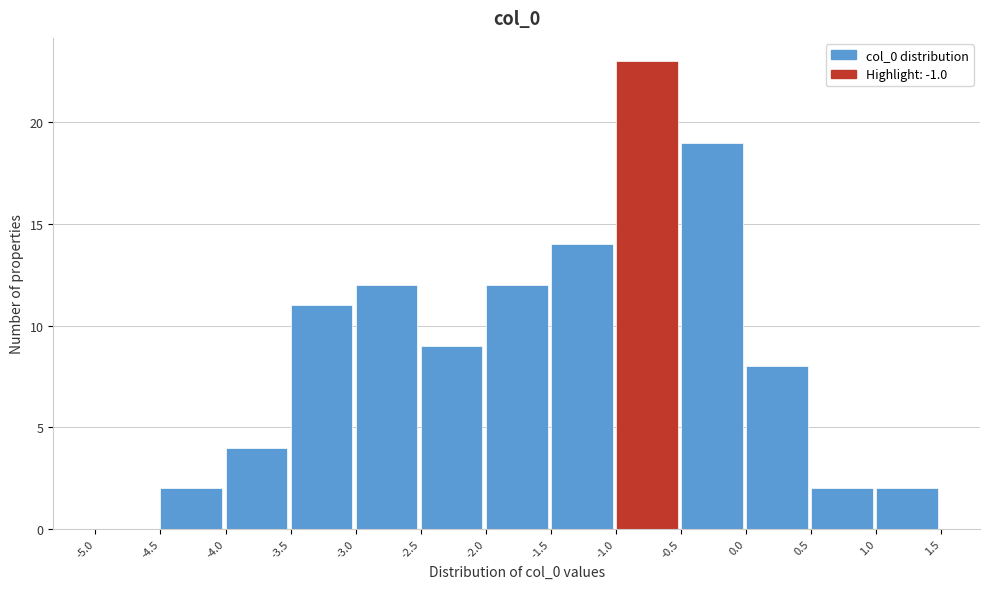

Reading left to right, list every bar in this chart as the range it spans on the x-axis followed by its height. The values are not printed on the chart, so give them approximately, as read against the axis.

-5.0 to -4.5: 0
-4.5 to -4.0: 2
-4.0 to -3.5: 4
-3.5 to -3.0: 11
-3.0 to -2.5: 12
-2.5 to -2.0: 9
-2.0 to -1.5: 12
-1.5 to -1.0: 14
-1.0 to -0.5: 23
-0.5 to 0.0: 19
0.0 to 0.5: 8
0.5 to 1.0: 2
1.0 to 1.5: 2